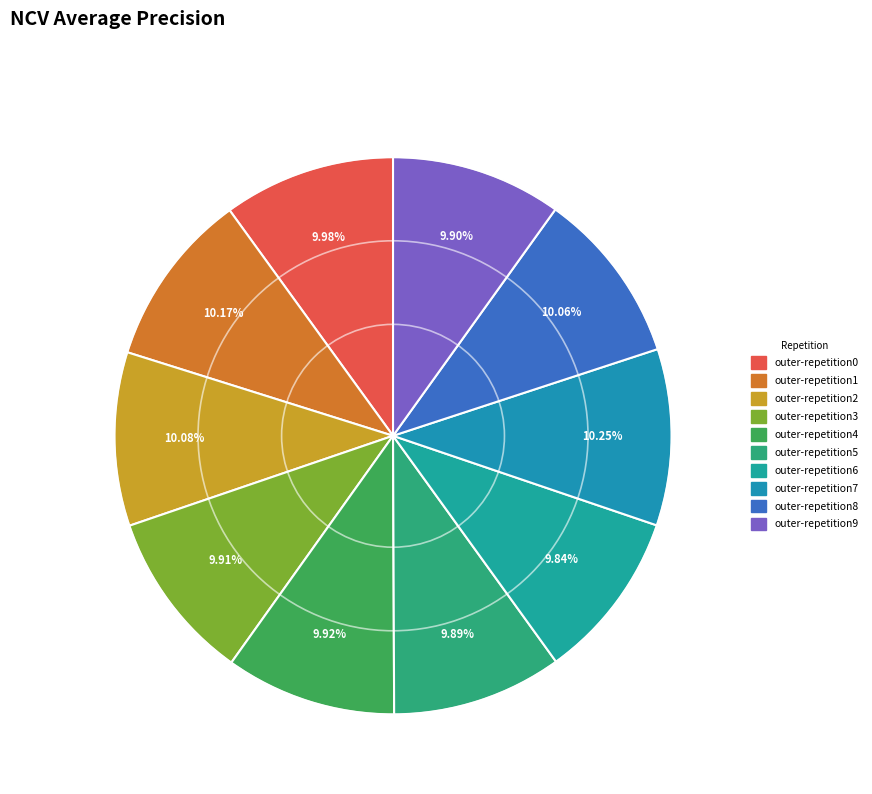

Is the sum of outer-repetition7 and outer-repetition9 greater than half?

No